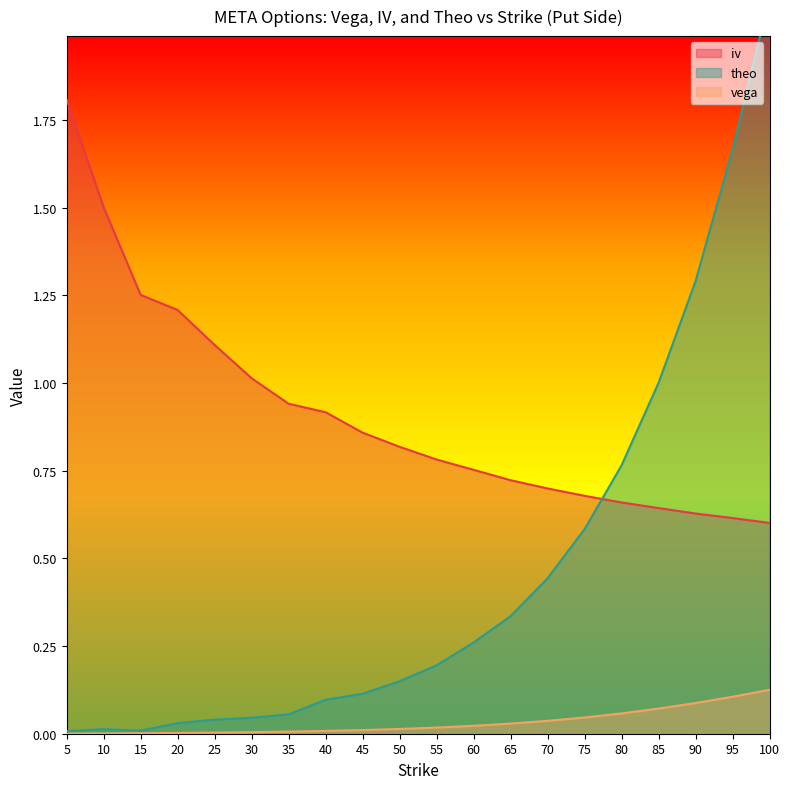

What is the sum of the theo values at 70 and 35?

0.5